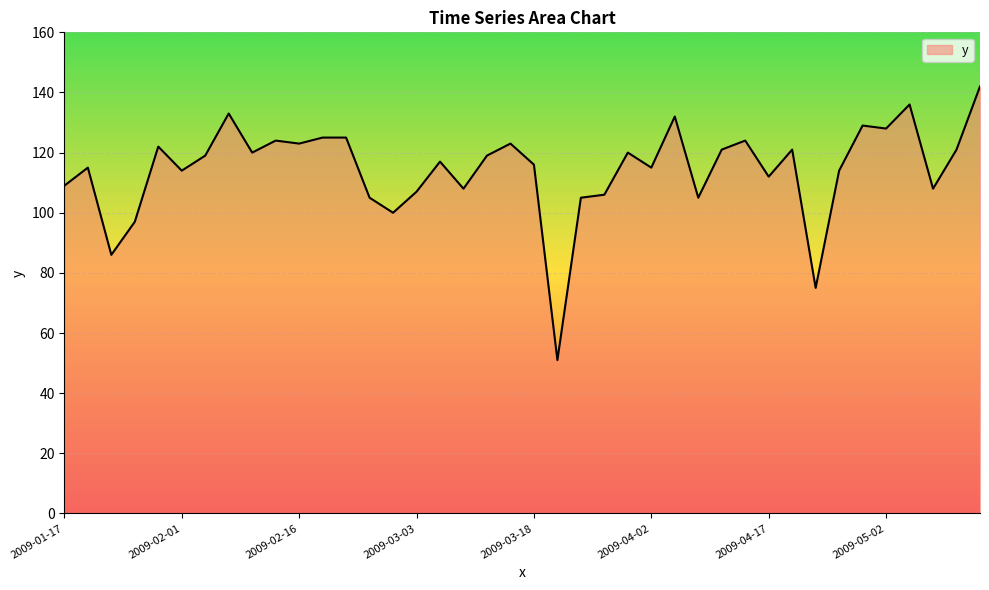

What is the difference between the maximum and minimum values?

91